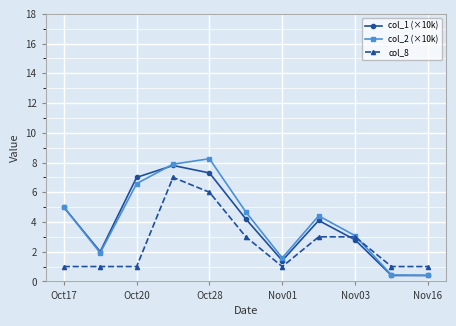

How many lines are shown in the chart?

3